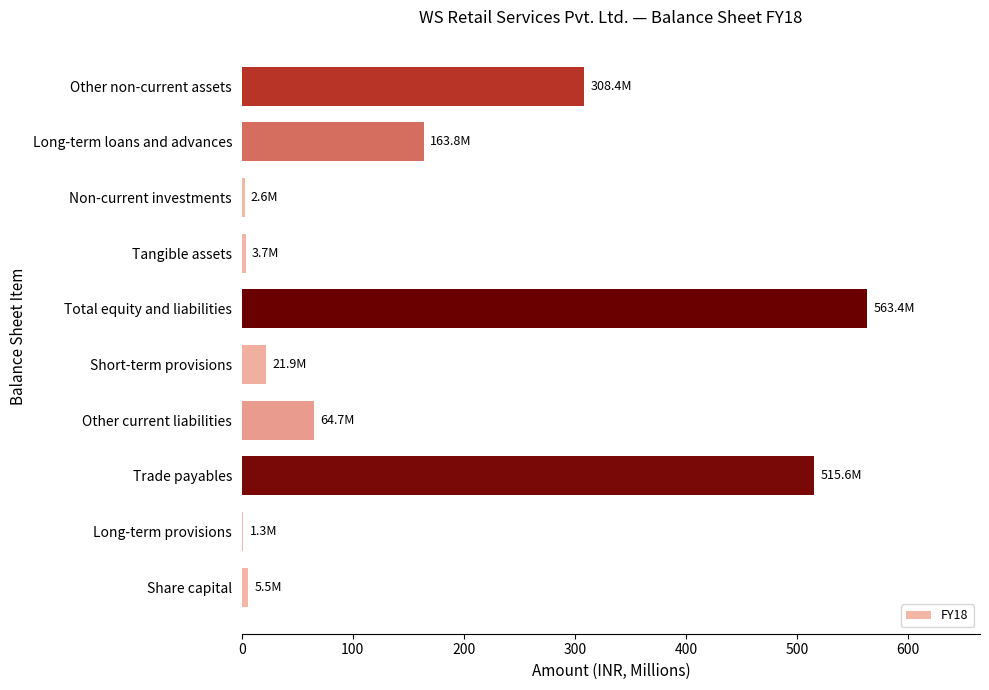

What is the average value?

165.1